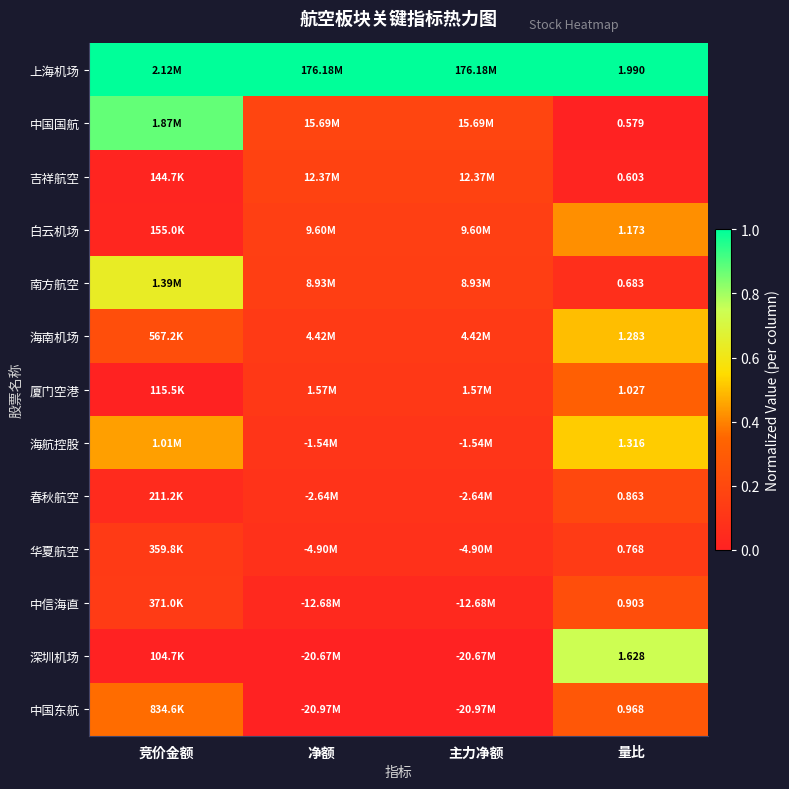

The 厦门空港 series shows 0.0 at 竞价金额. True or false?

False